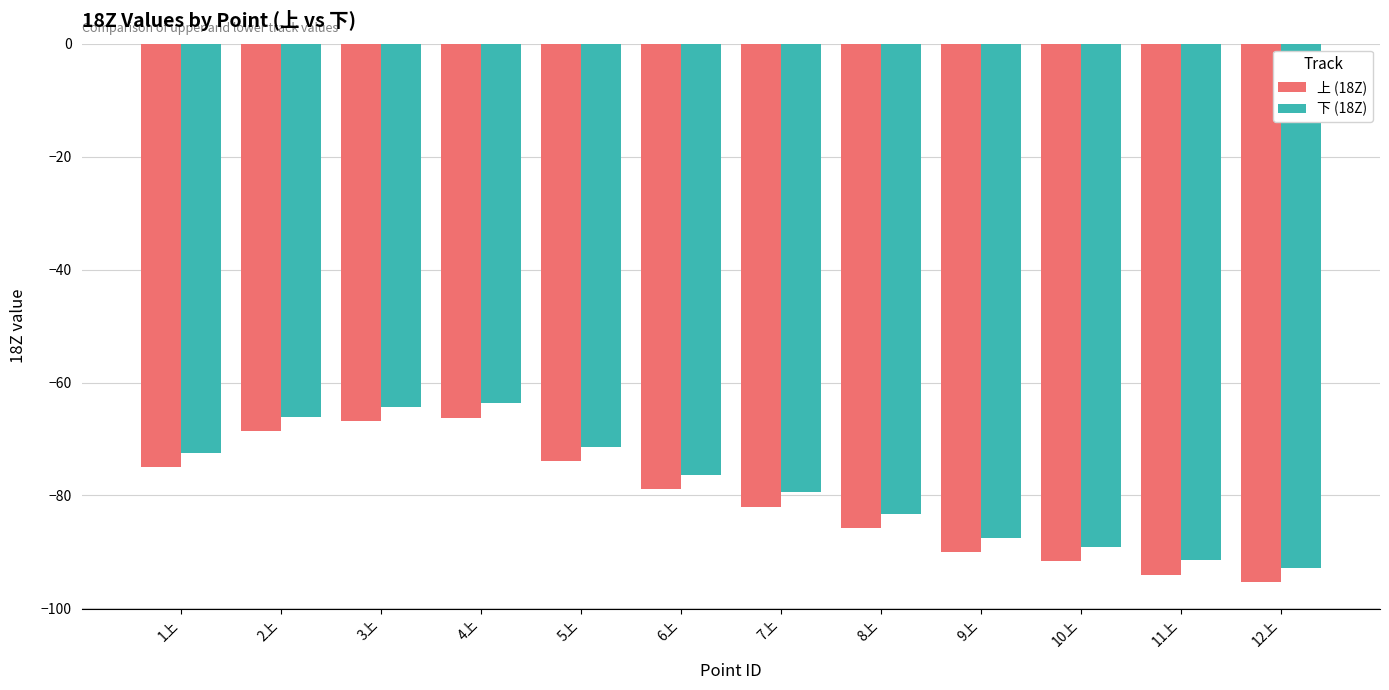

What is the minimum value for 上 (18Z)?

-95.3